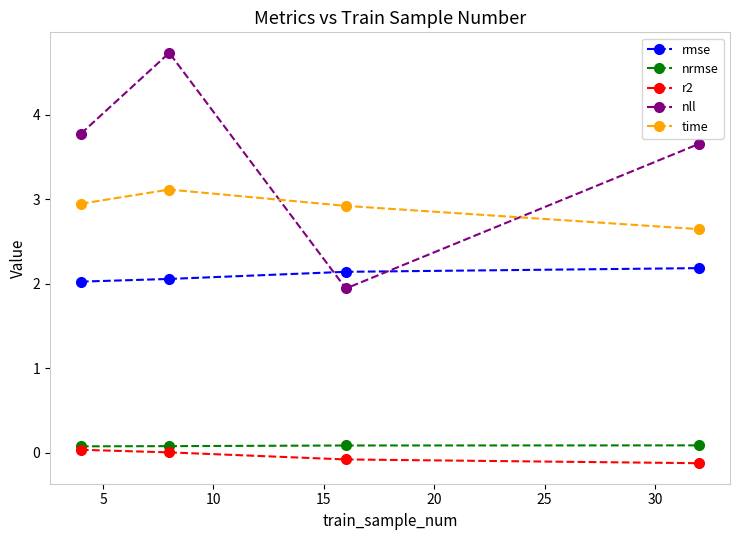

What is the greatest value displayed?

4.7